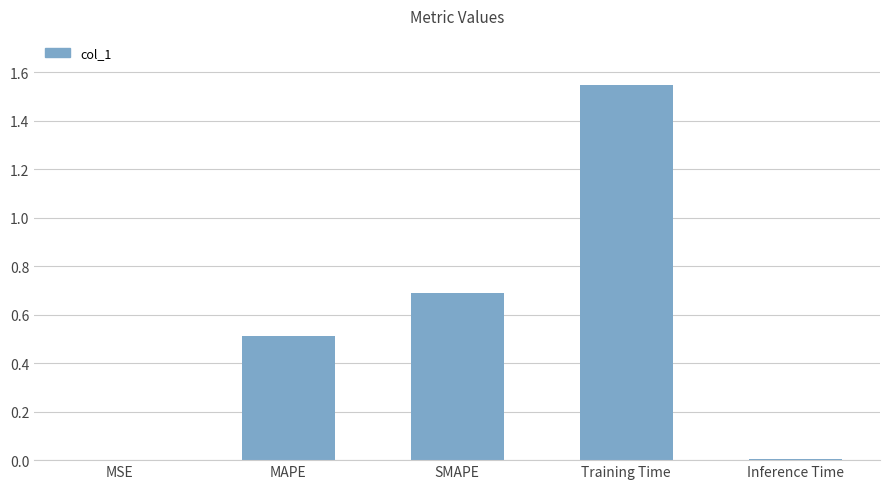

True or false: the data shows 0.5 at MAPE.

True